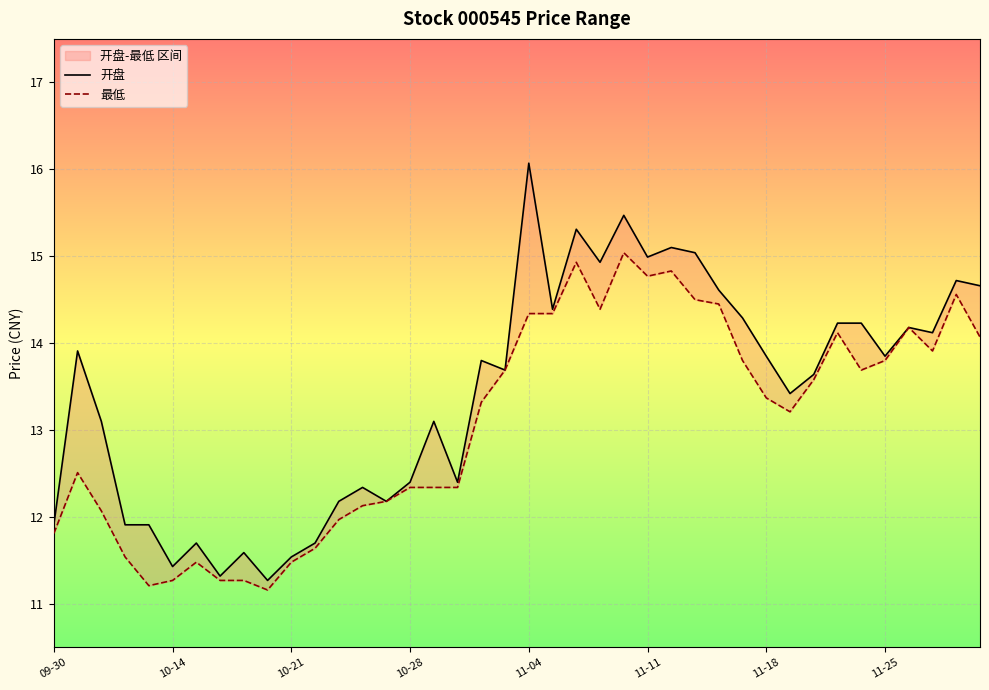

The 开盘 series shows 14.3 at 29. True or false?

True